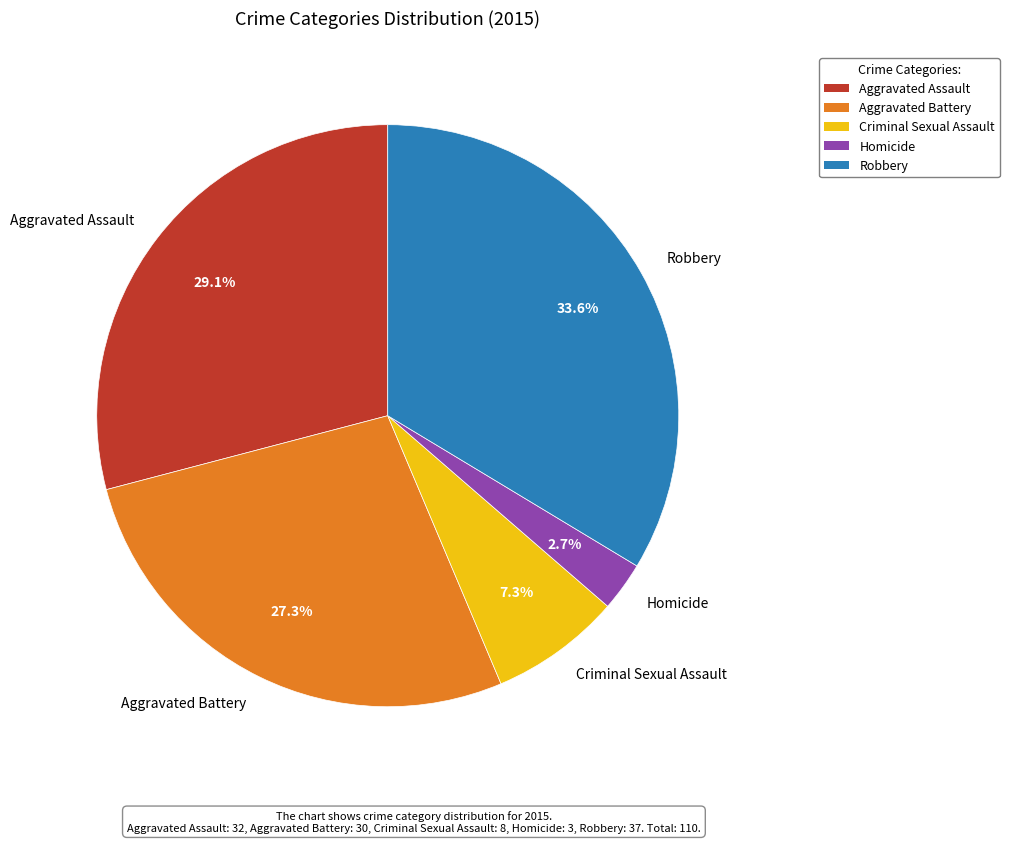

Which has a higher value, Homicide or Robbery?

Robbery